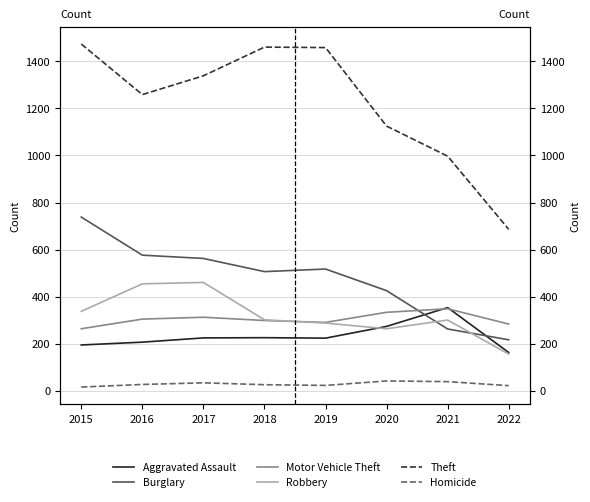

Reading left to right, what are all the values shown in this chart?

Aggravated Assault: 2015=194	2016=206	2017=224	2018=225	2019=223	2020=273	2021=353	2022=162
Burglary: 2015=738	2016=576	2017=562	2018=506	2019=517	2020=425	2021=262	2022=216
Motor Vehicle Theft: 2015=263	2016=304	2017=312	2018=298	2019=290	2020=333	2021=348	2022=283
Robbery: 2015=337	2016=454	2017=460	2018=301	2019=287	2020=263	2021=300	2022=155
Theft: 2015=1474	2016=1259	2017=1339	2018=1461	2019=1459	2020=1125	2021=997	2022=686
Homicide: 2015=15	2016=26	2017=33	2018=25	2019=22	2020=41	2021=38	2022=21